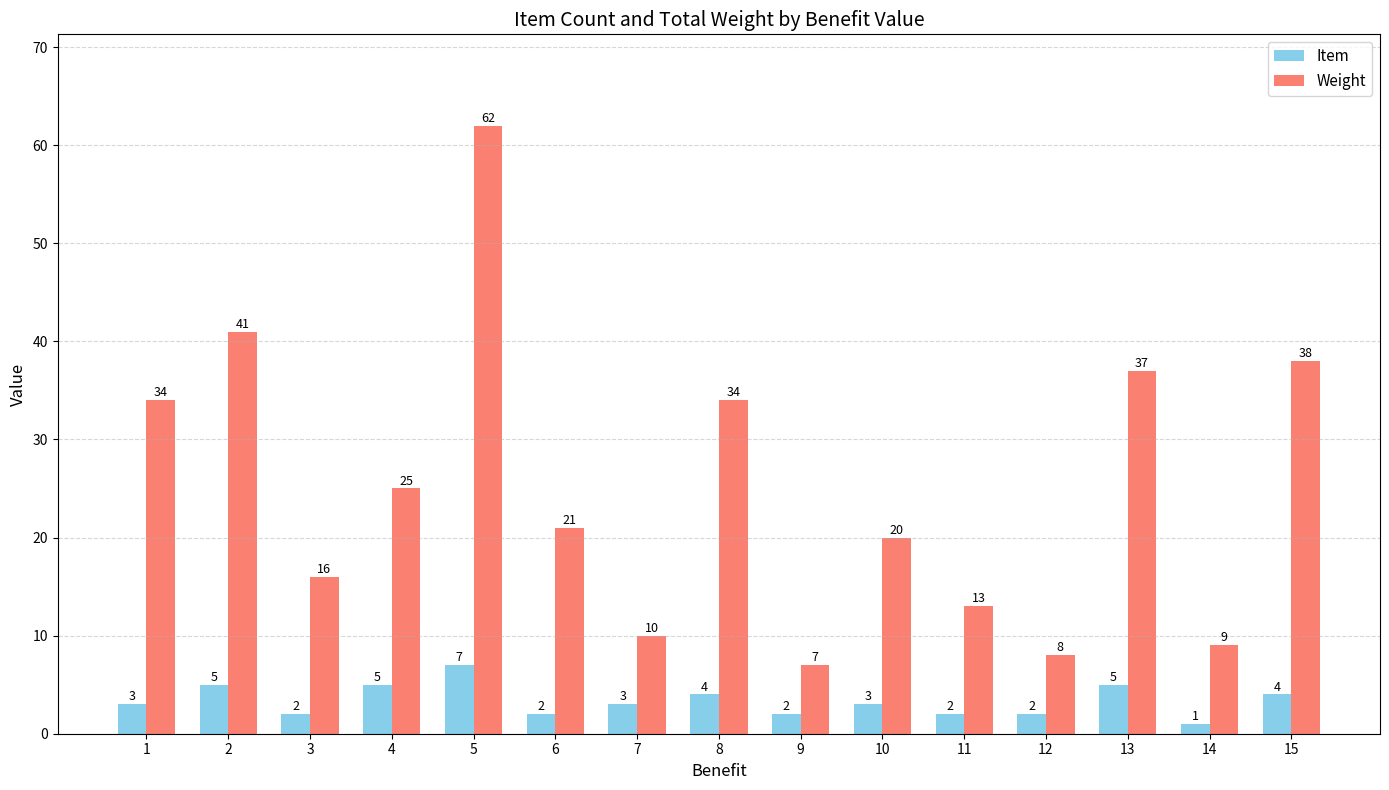

Which series has the widest spread of values?

Weight